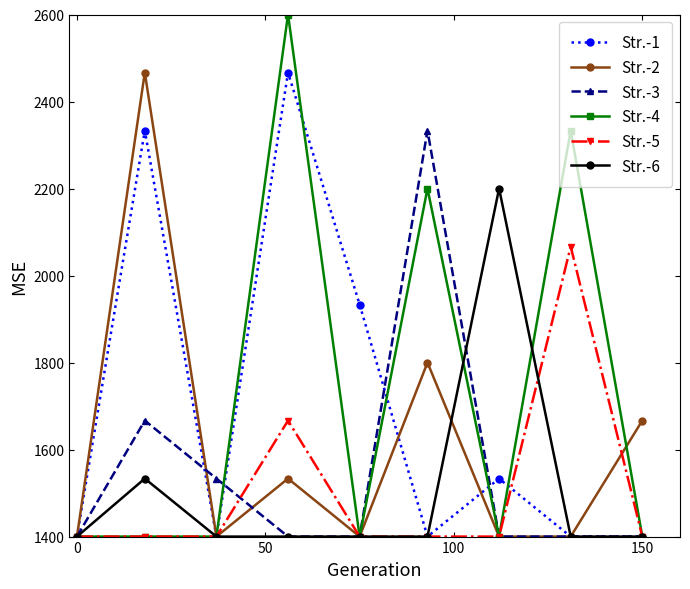

What is the maximum value shown in the chart?

2600.0